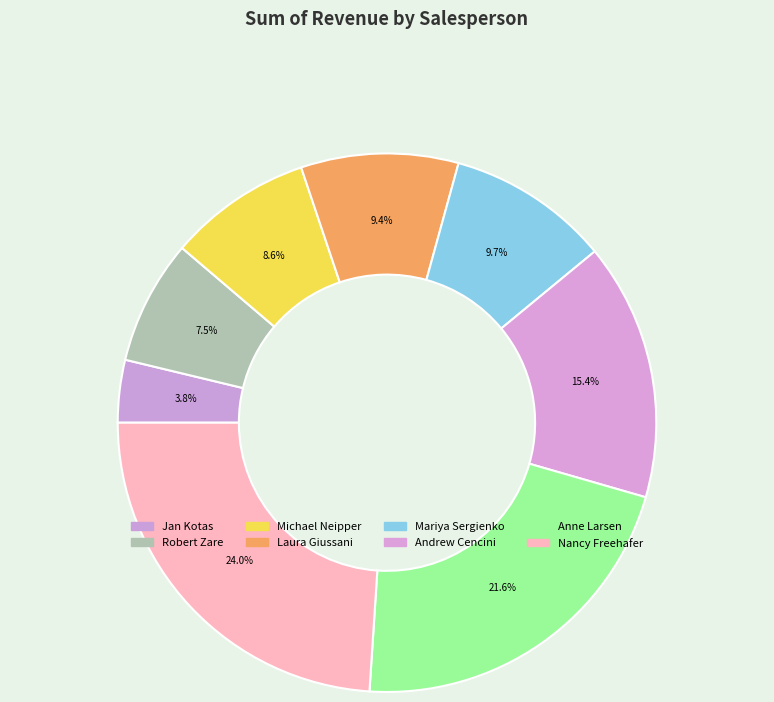

True or false: Andrew Cencini accounts for 23% of the total.

False